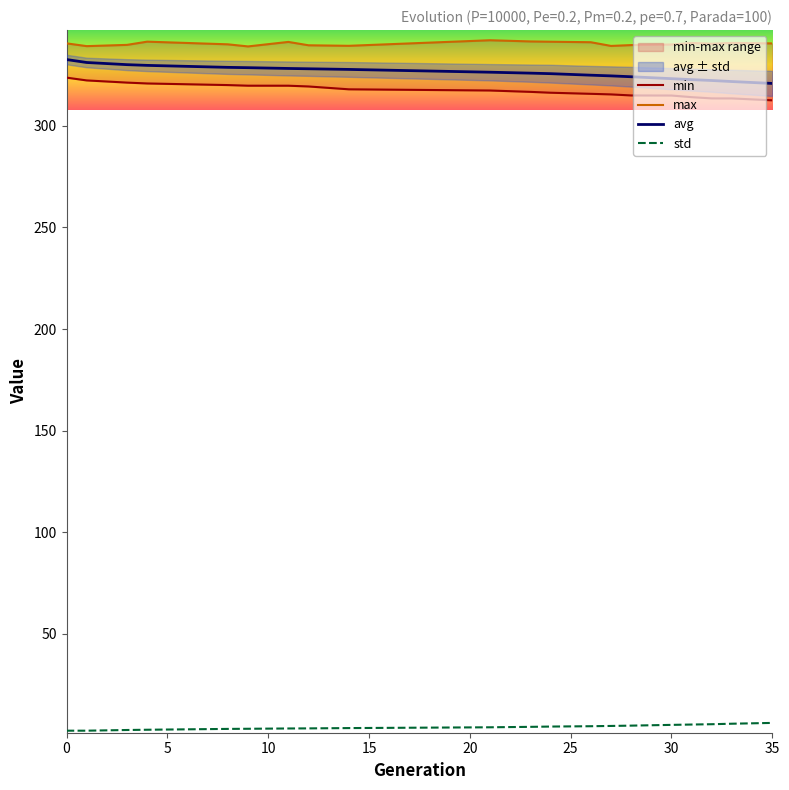

What is the minimum value for avg?

320.9